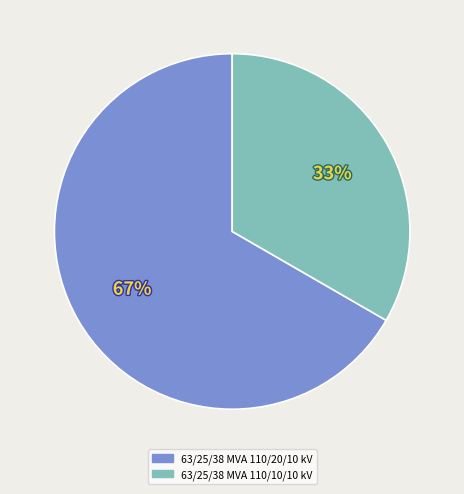

Is it true that 63/25/38 MVA 110/20/10 kV is 67% of the pie?

True